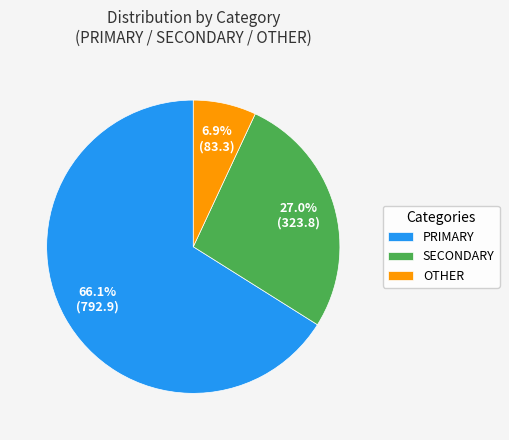

Count the number of slices in the pie.

3